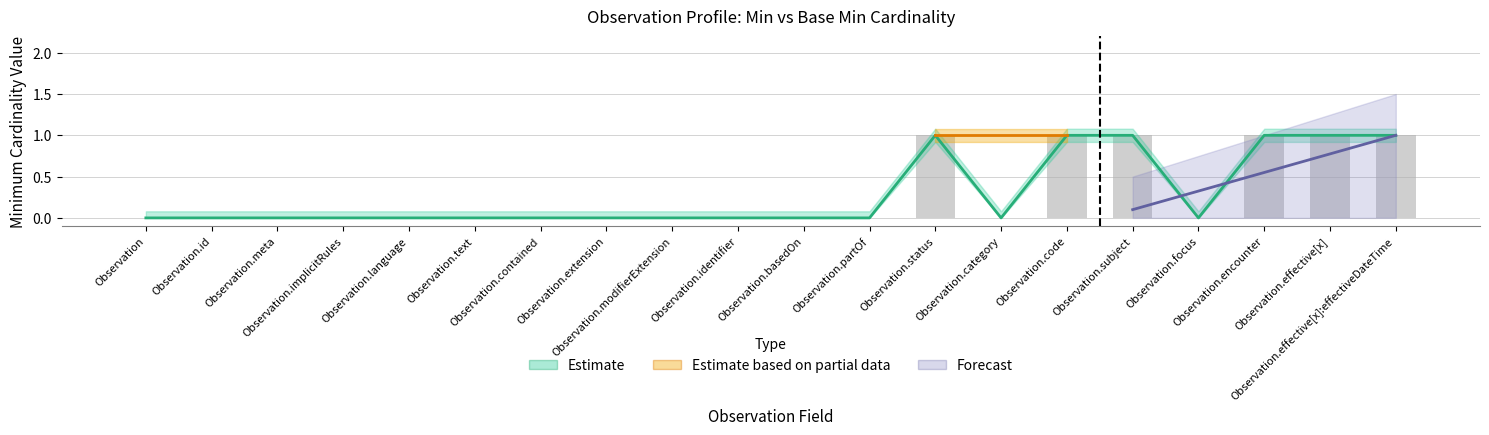

What is the difference between the maximum and minimum values?

1